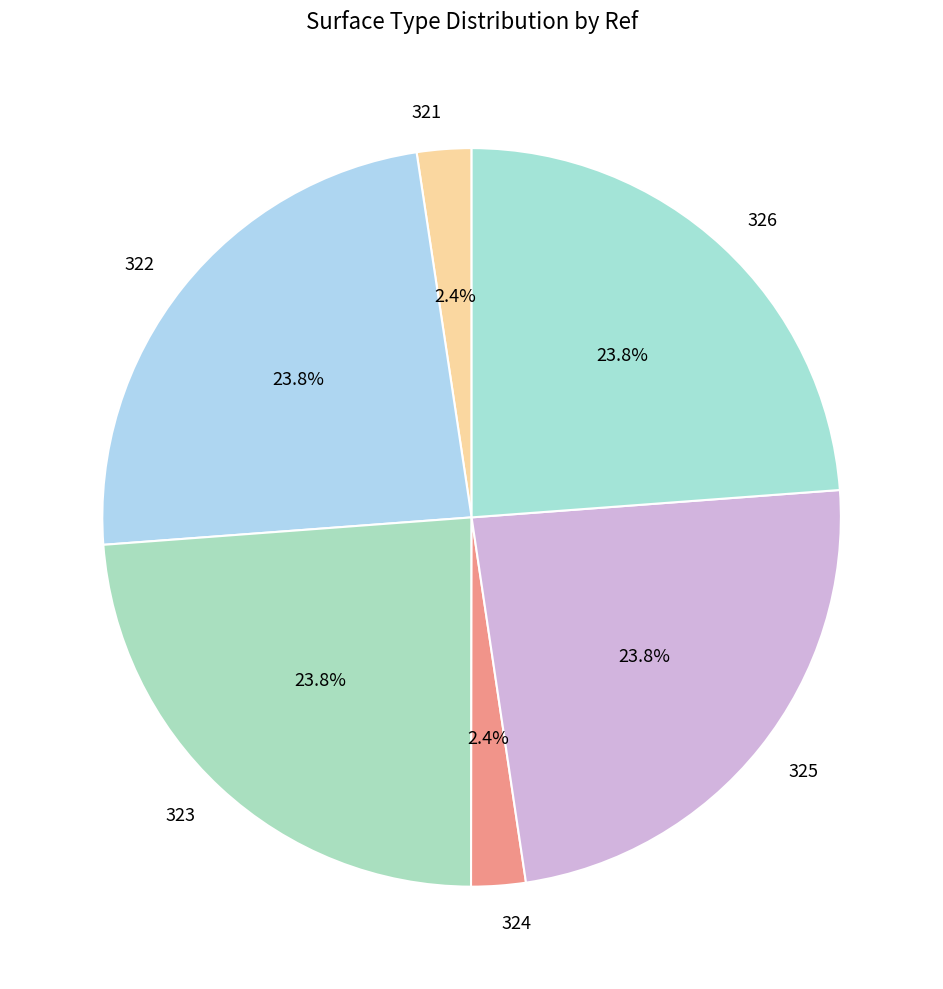

Is there any slice that represents more than half of the pie?

No